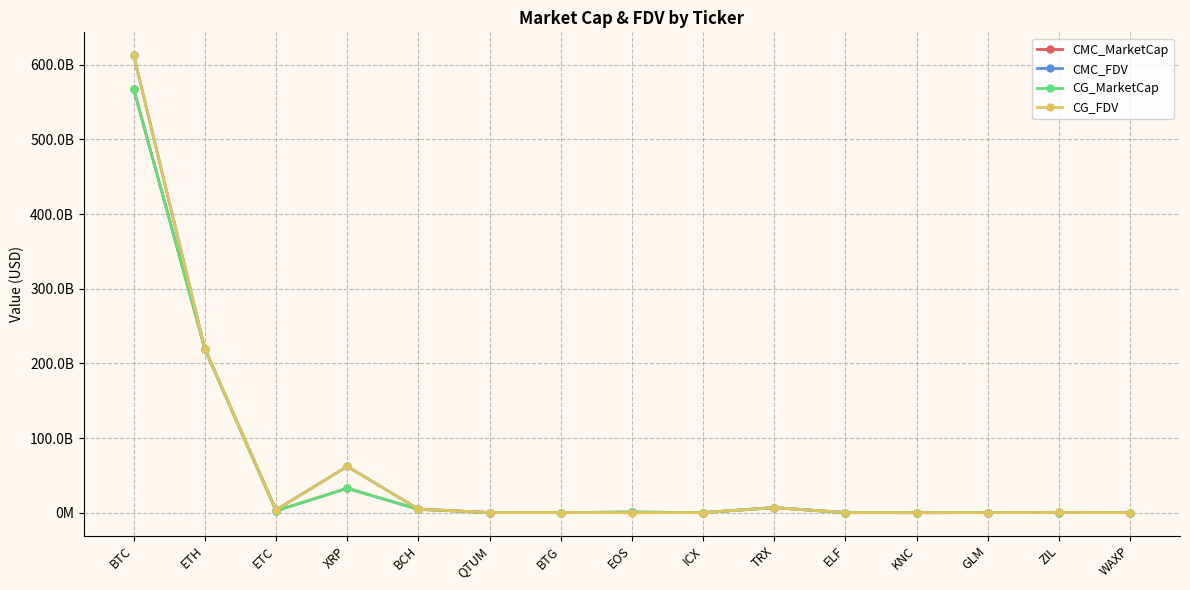

What is the total value across all series at ZIL?

1492736944.5